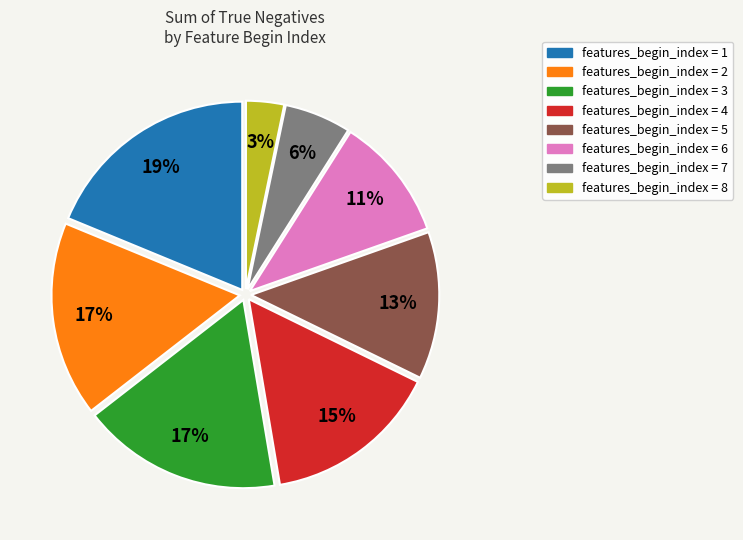

Count the number of slices in the pie.

8